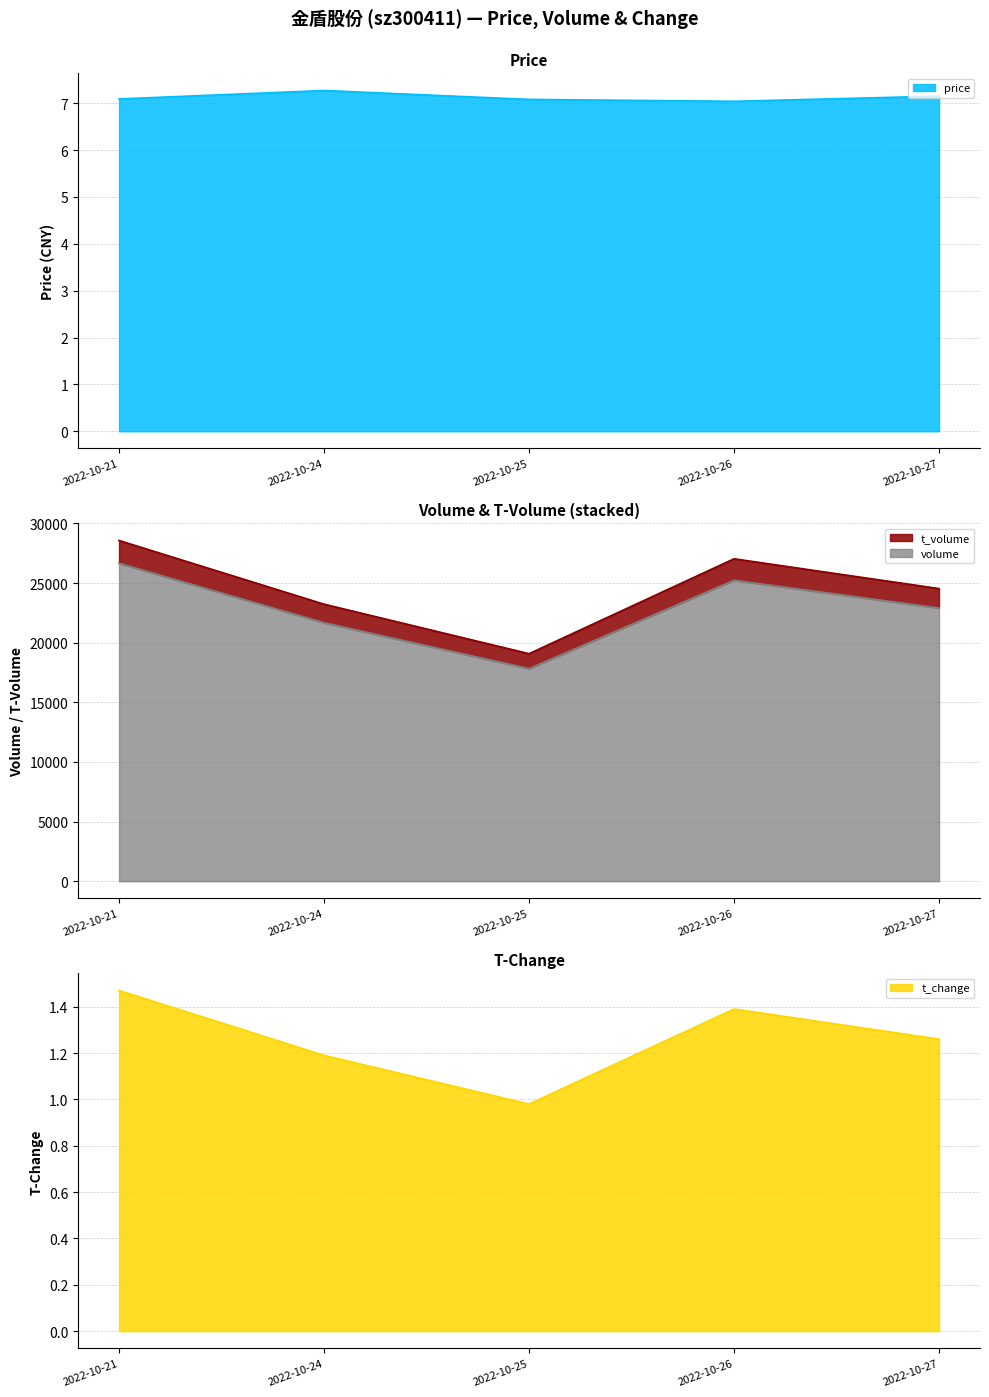

Count the number of data series in this chart.

4